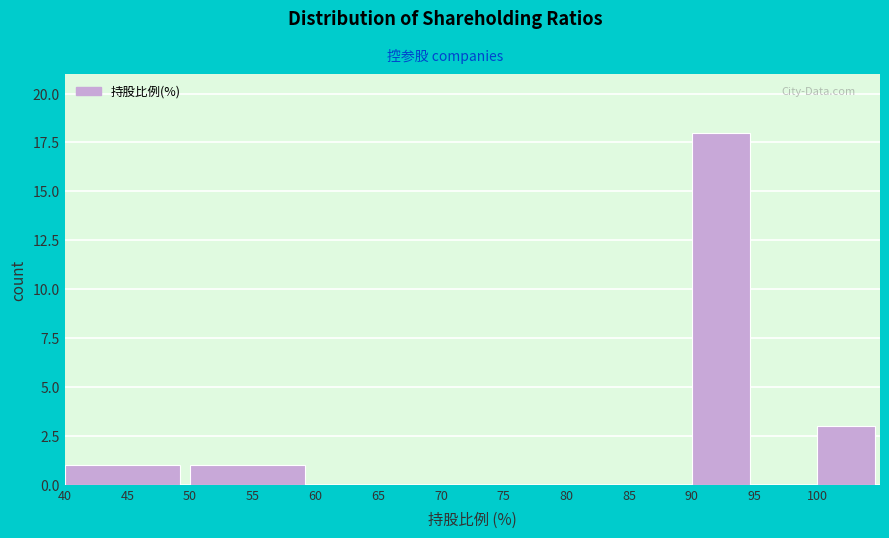

Reading left to right, transcribe this chart: for each bar, give the range it covers on the x-axis and its height. The values are not printed on the chart, so give them approximately, as read against the axis.

40 to 50: 1
50 to 60: 1
60 to 70: 0
70 to 80: 0
80 to 90: 0
90 to 95: 18
95 to 100: 0
100 to 105: 3